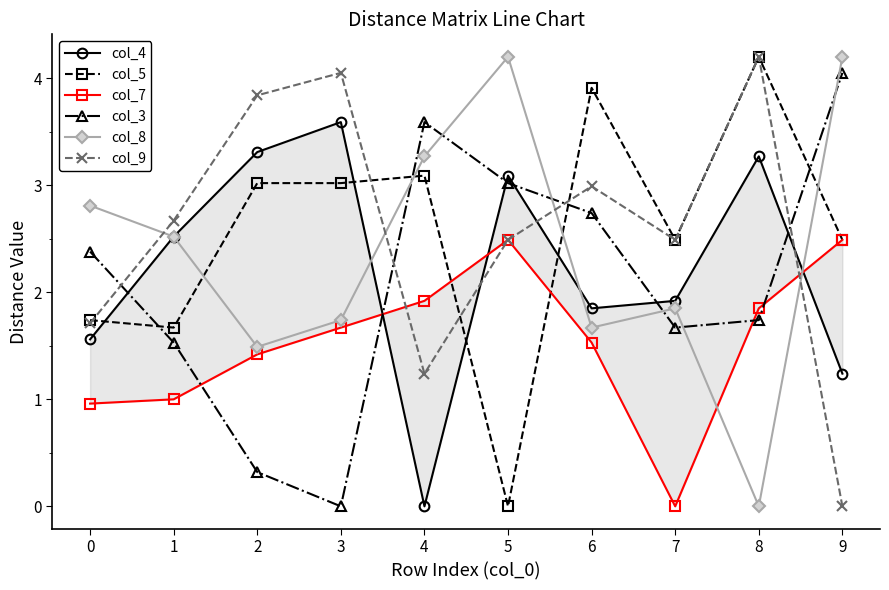

True or false: col_7 has a value of 0.4 at 0.

False